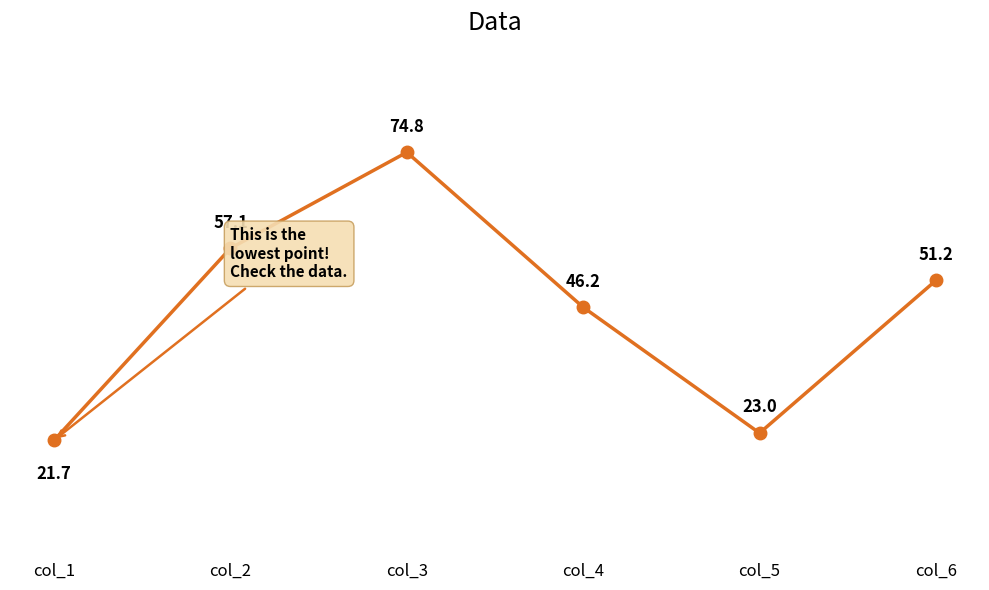

What is the ratio of the value at col_4 to the value at col_5?

2.0